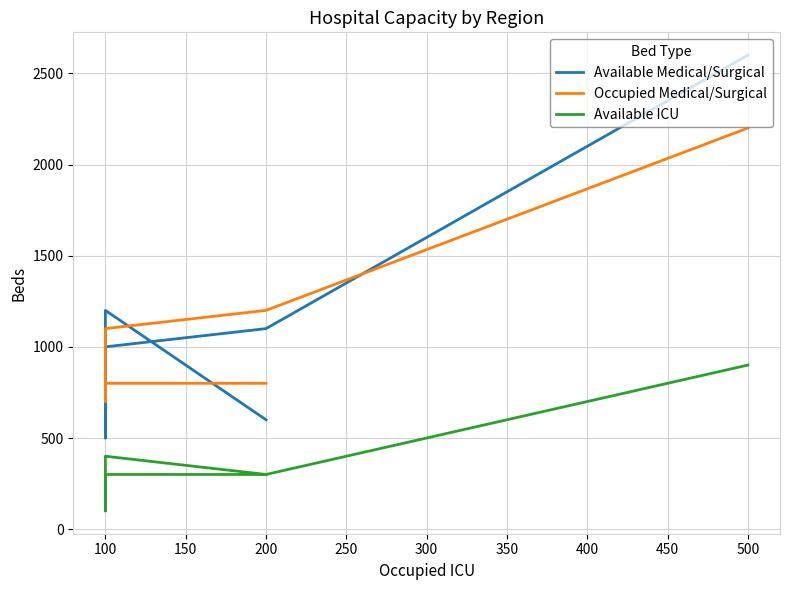

What is the value of the Occupied Medical/Surgical point at the 3rd from the left?

1100